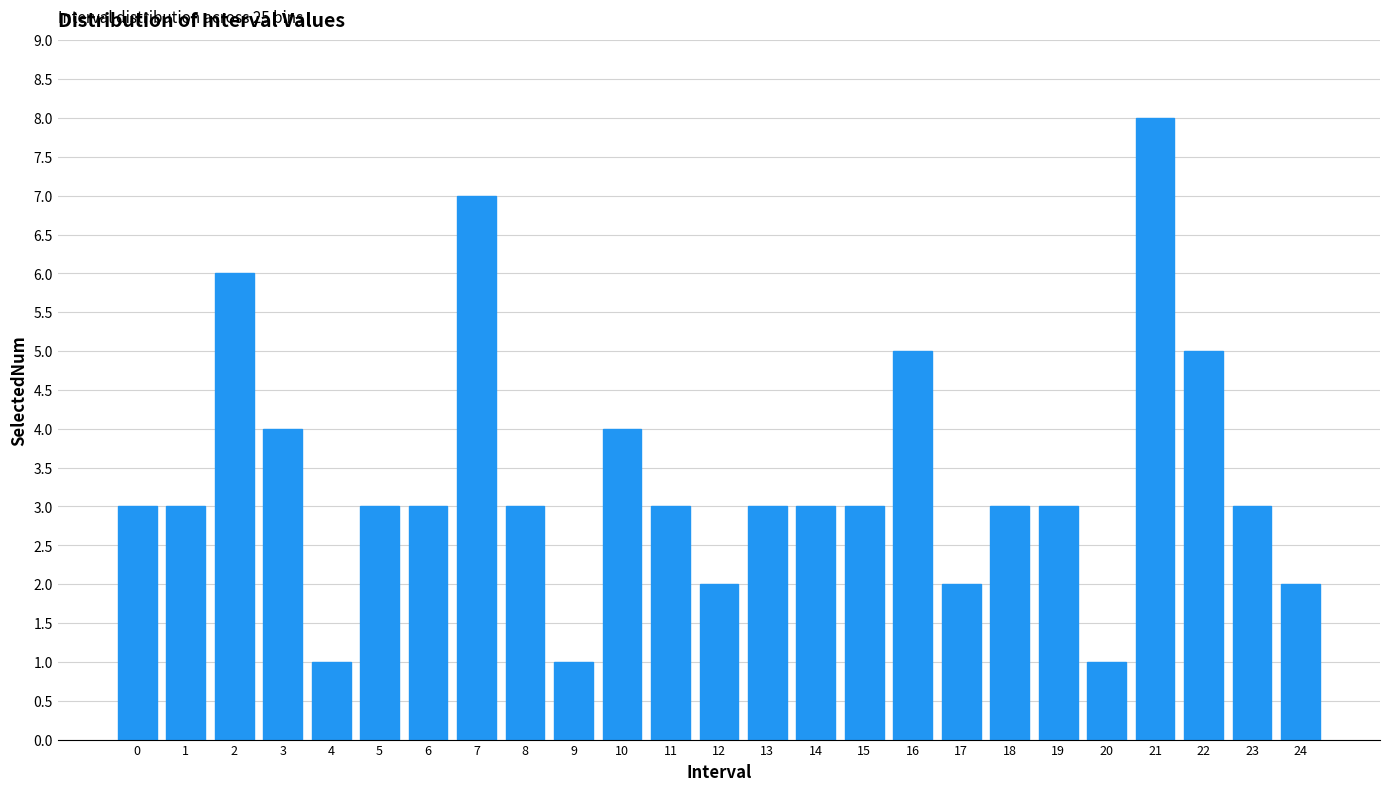

Reading left to right, list all the values displayed in this chart.

3	3	6	4	1	3	3	7	3	1	4	3	2	3	3	3	5	2	3	3	1	8	5	3	2